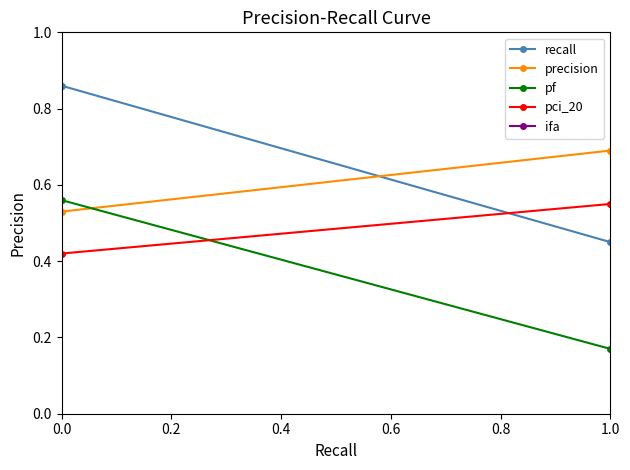

What is the highest value of the ifa series?

2.0